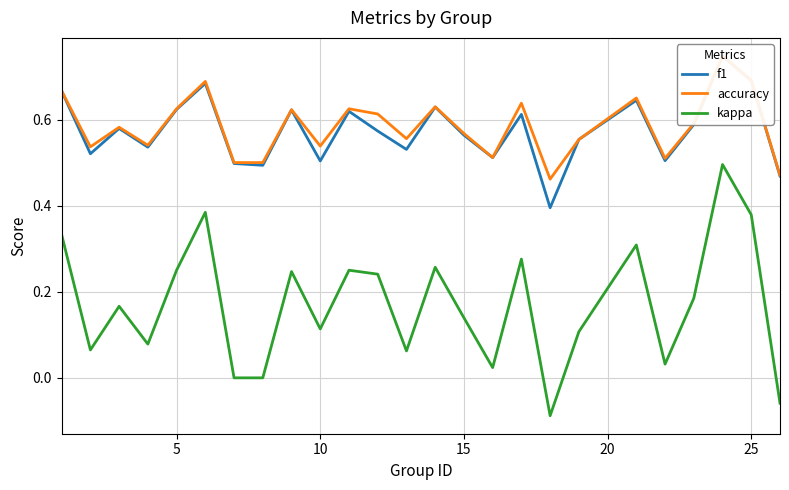

What is the highest value of the kappa series?

0.5